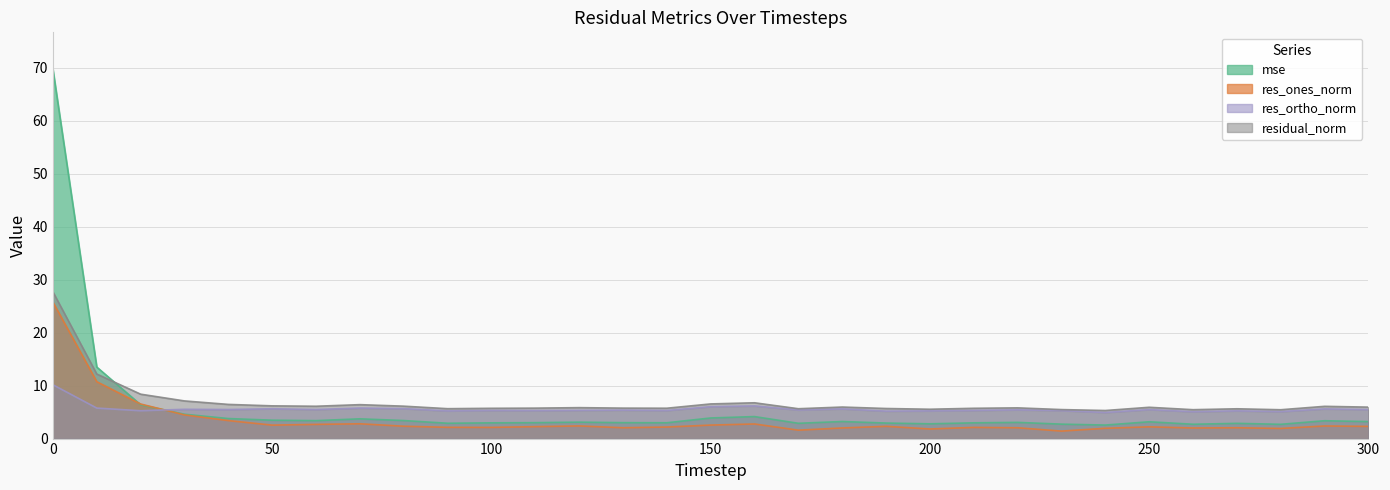

Which has a higher value, 190 or 40?

40